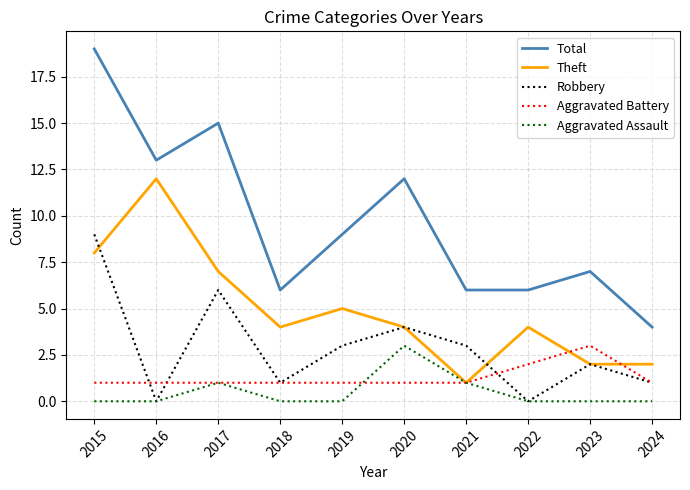

The value of Total at 2020 is 12. True or false?

True